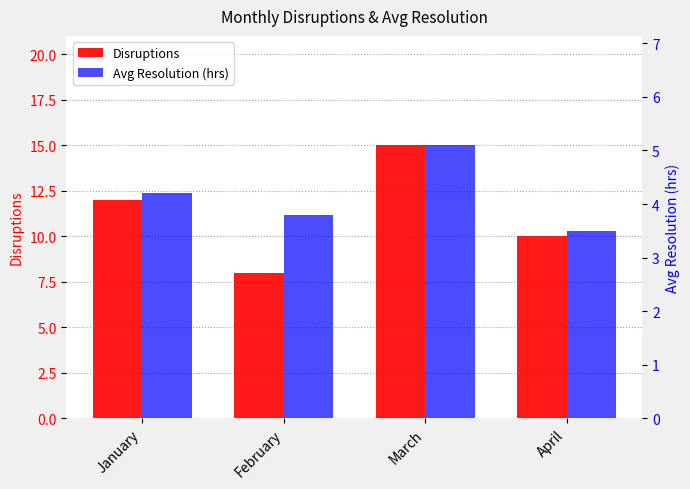

How many bars are there in each group?

2